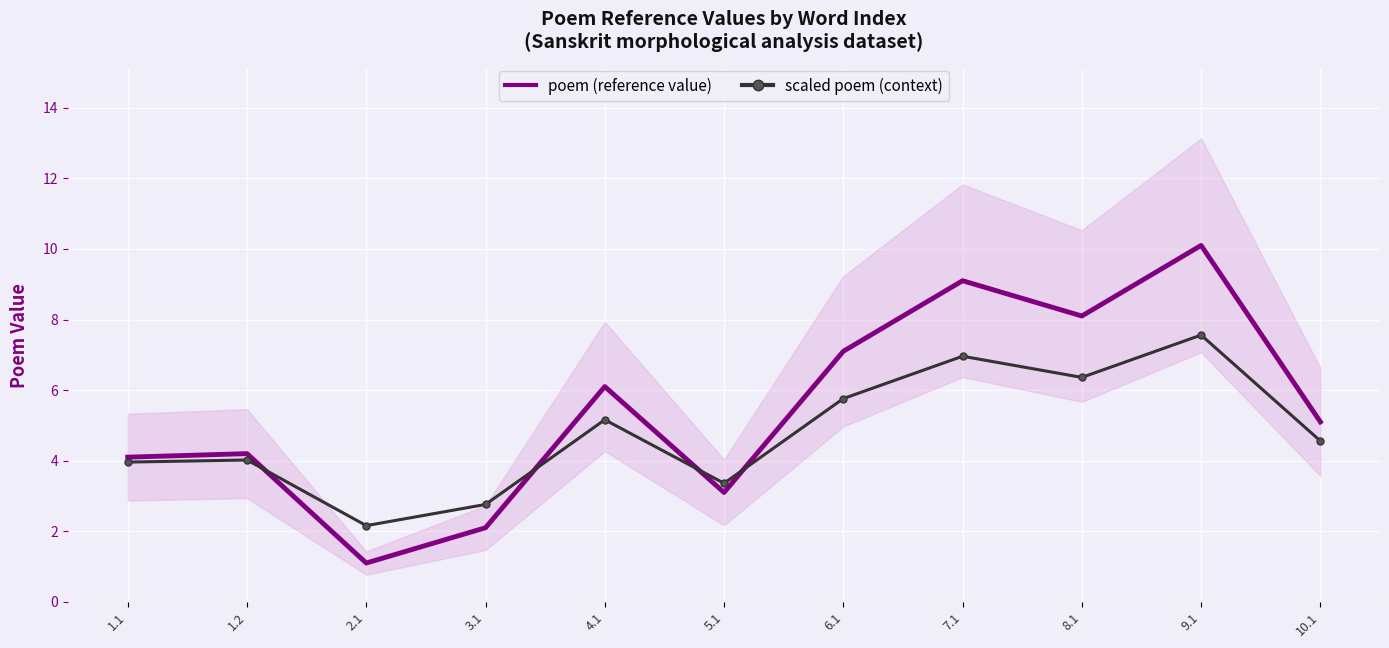

The scaled poem (context) series shows 2.8 at 3.1. True or false?

True